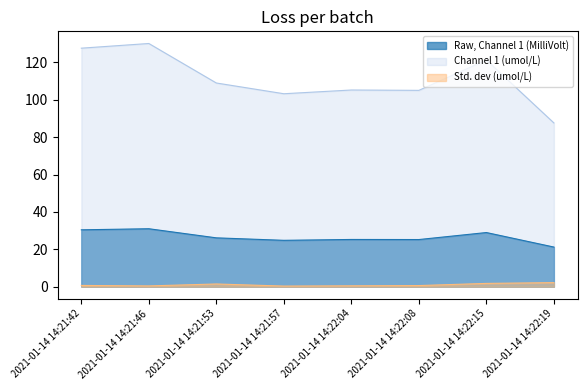

Is it true that Raw, Channel 1 (MilliVolt) equals 25.3 at 2021-01-14 14:22:04?

True